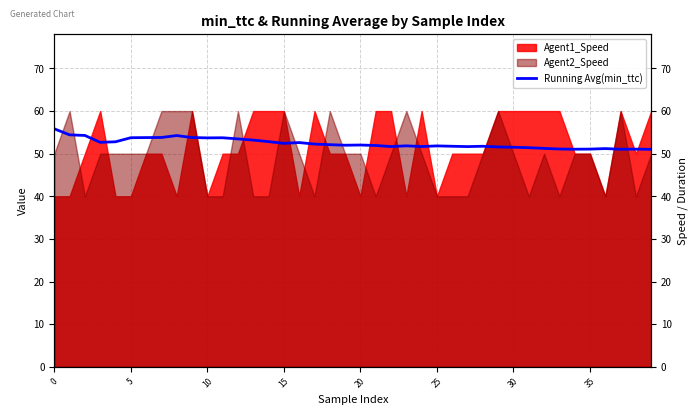

True or false: there are more than 0 points higher than both neighbors.

True